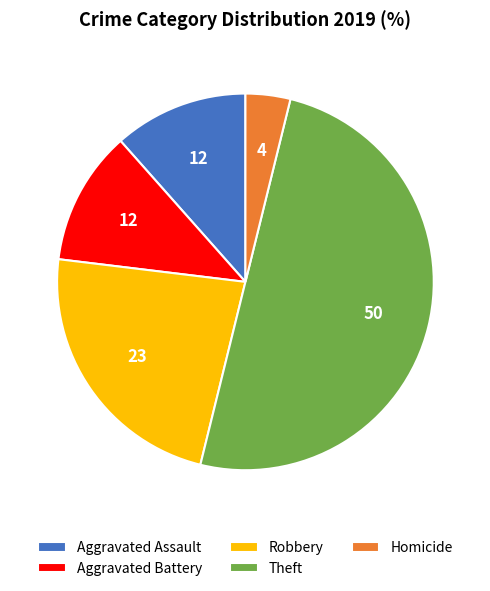

Which category has the biggest portion of the pie?

Theft